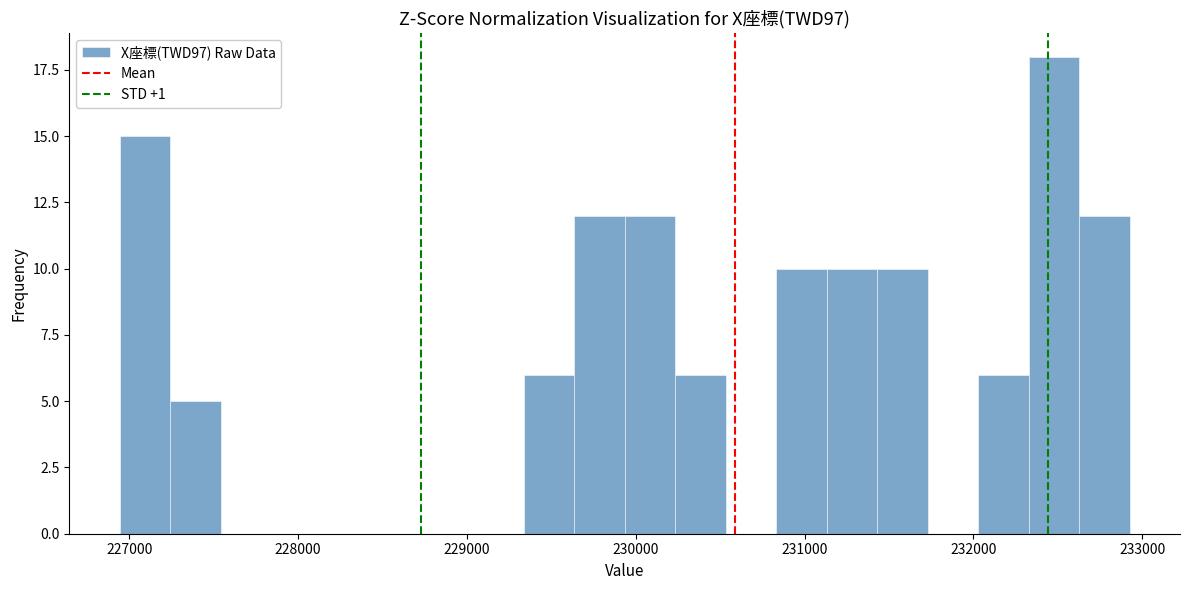

Around what value on the x-axis is the tallest bar? Give the approximate position of its centre, as read against the axis.

232500